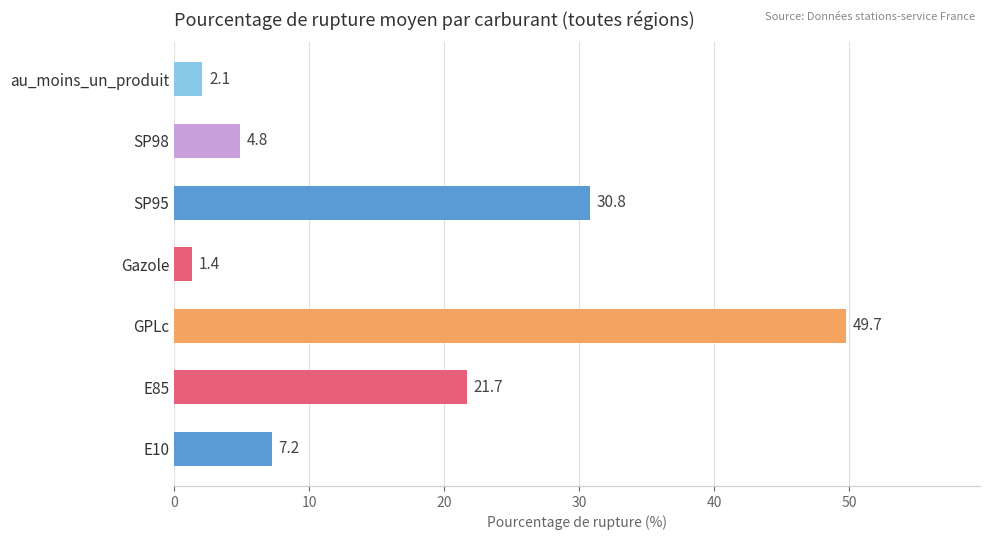

Which category has the highest value across all series?

GPLc